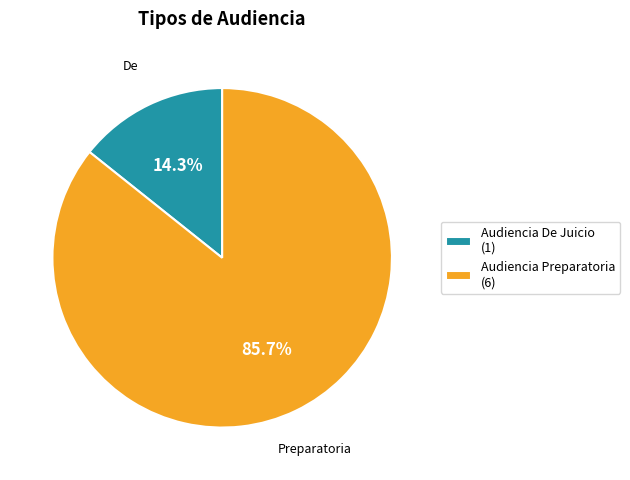

Does Audiencia Preparatoria represent more than half of the total?

Yes